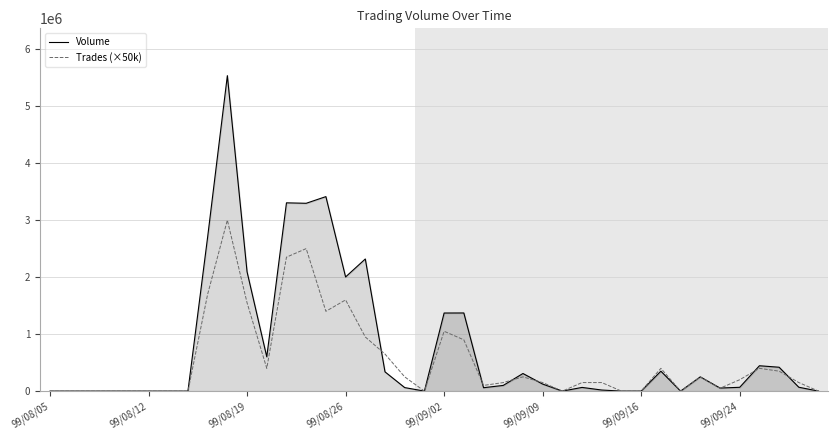

True or false: Volume and Trades (×50k) intersect in this chart.

True